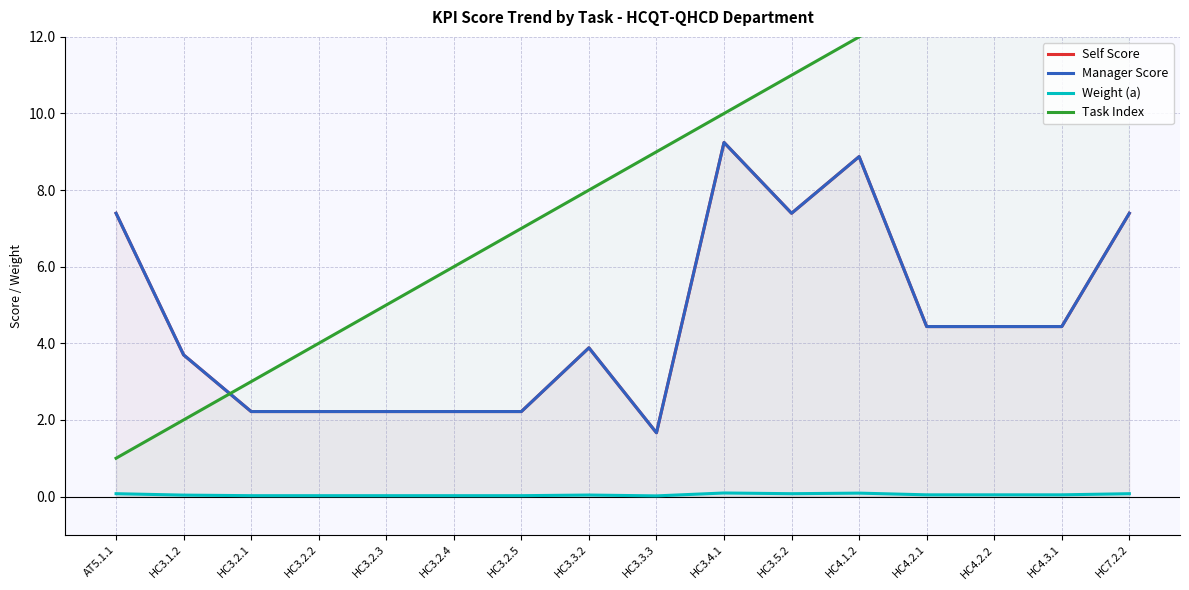

Which category has the highest value in the Weight (a) series?

HC3.4.1